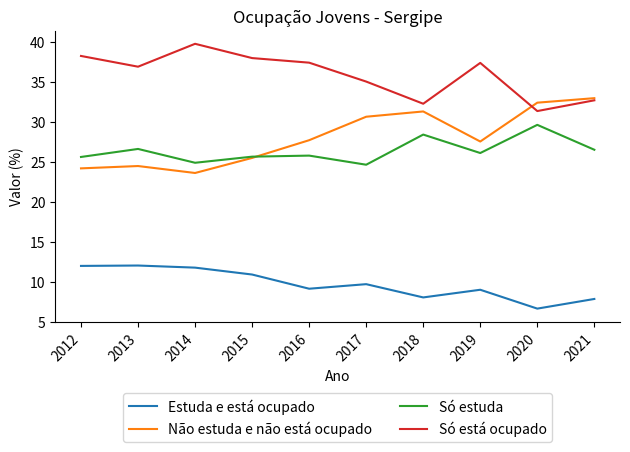

Is this an area chart (filled region under the line)?

No